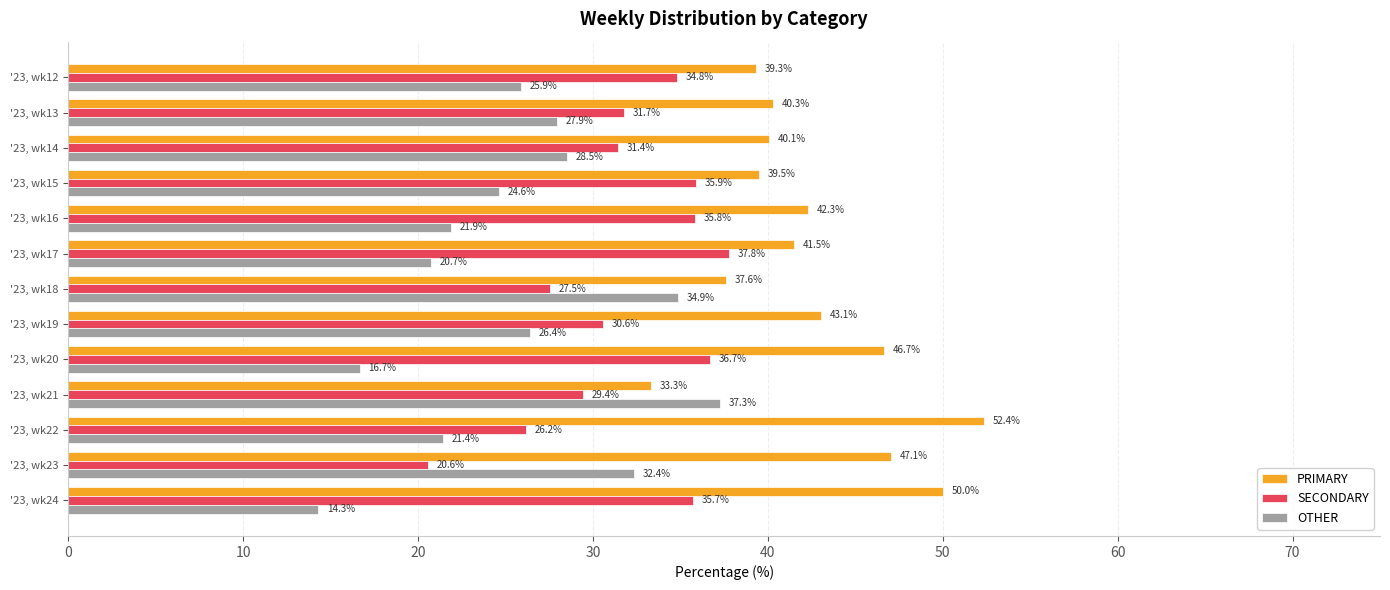

How many data points in OTHER are above 25?

7